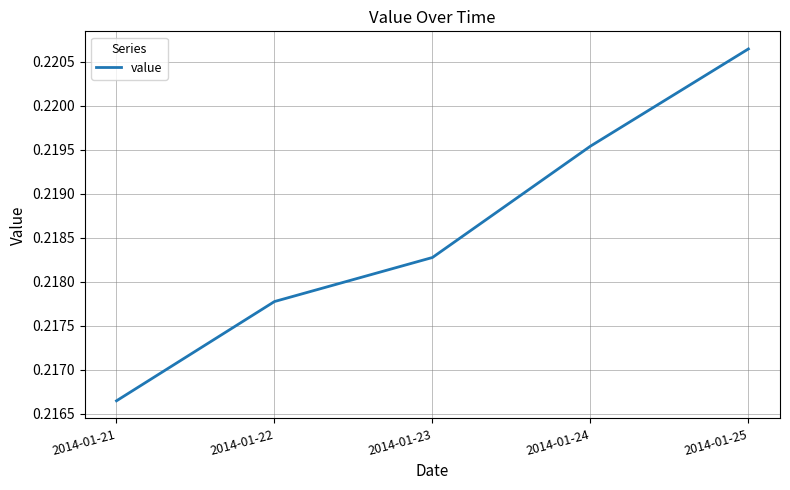

True or false: the data shows 0.1 at 2014-01-22.

False